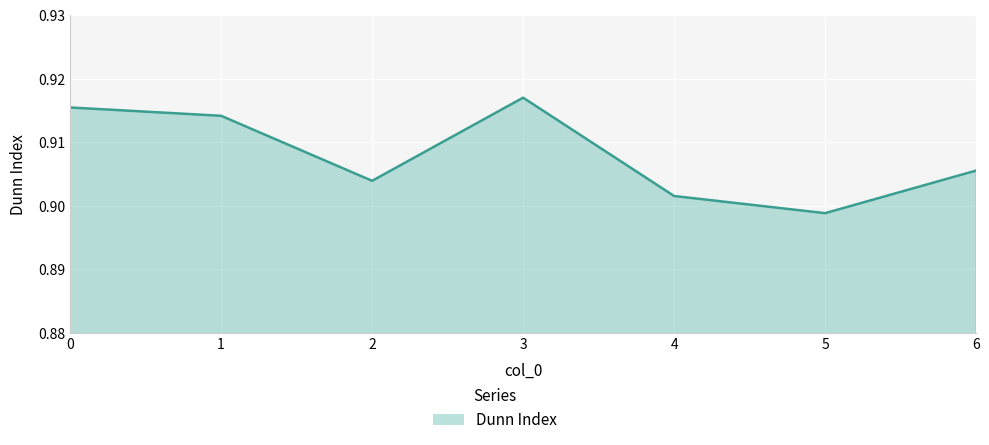

Where is the first local maximum?

3